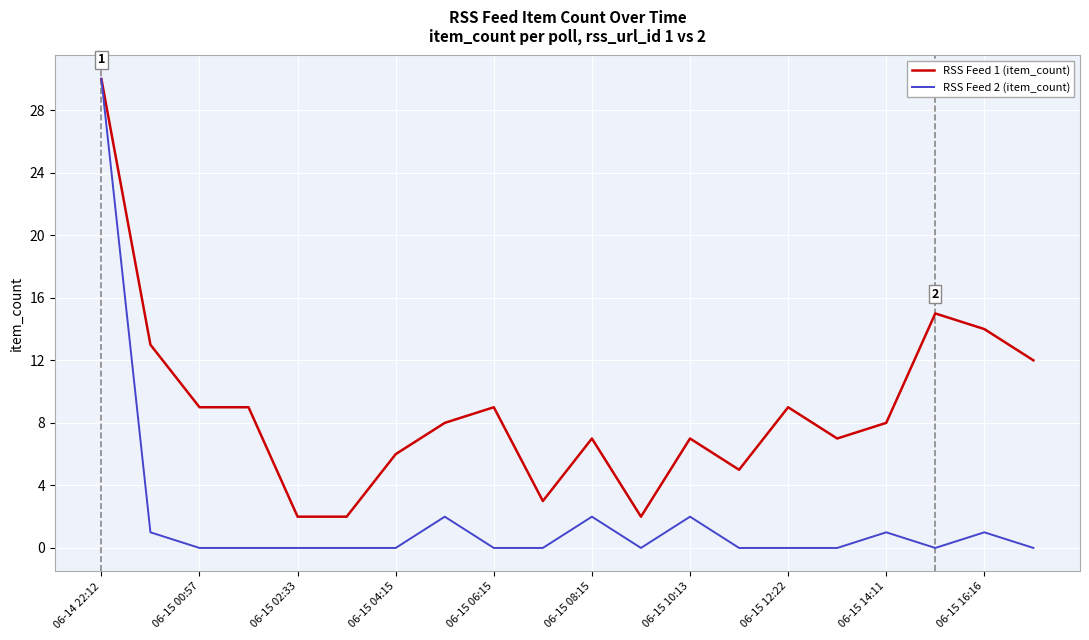

Which series has the widest spread of values?

RSS Feed 2 (item_count)